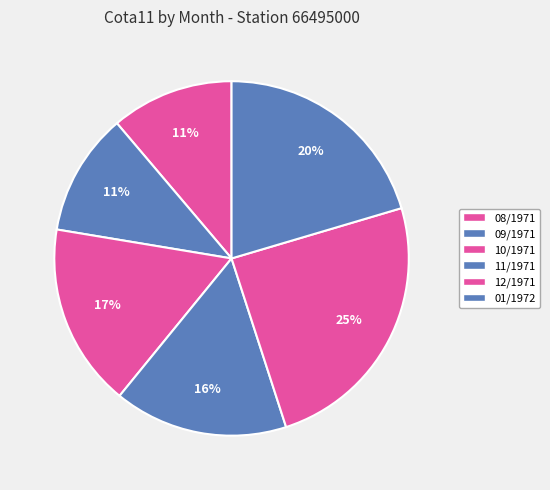

Is it true that 09/1971 is 11% of the pie?

True